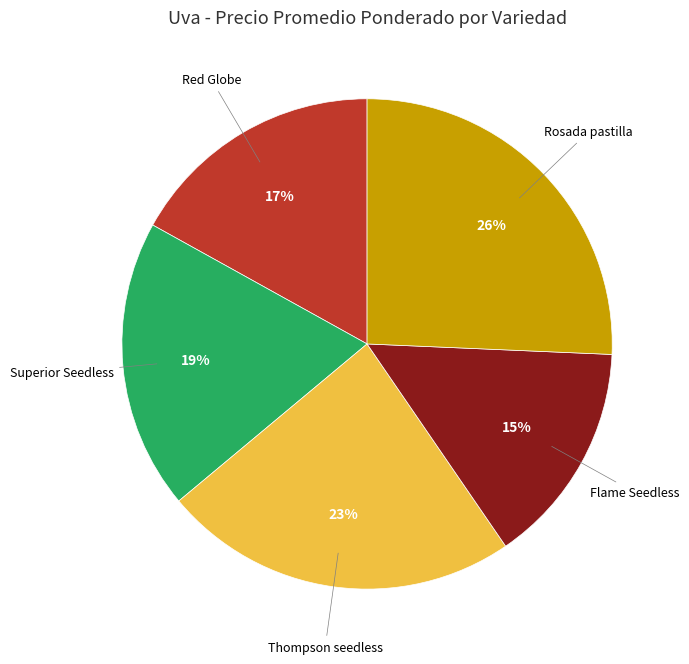

What is the smallest slice in the pie chart?

Flame Seedless